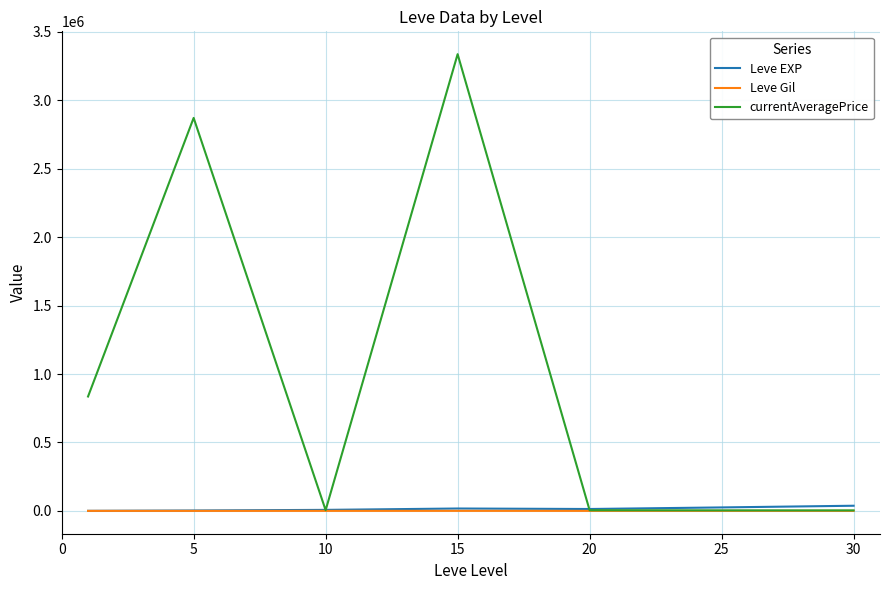

Which series has the largest range (max minus min)?

currentAveragePrice